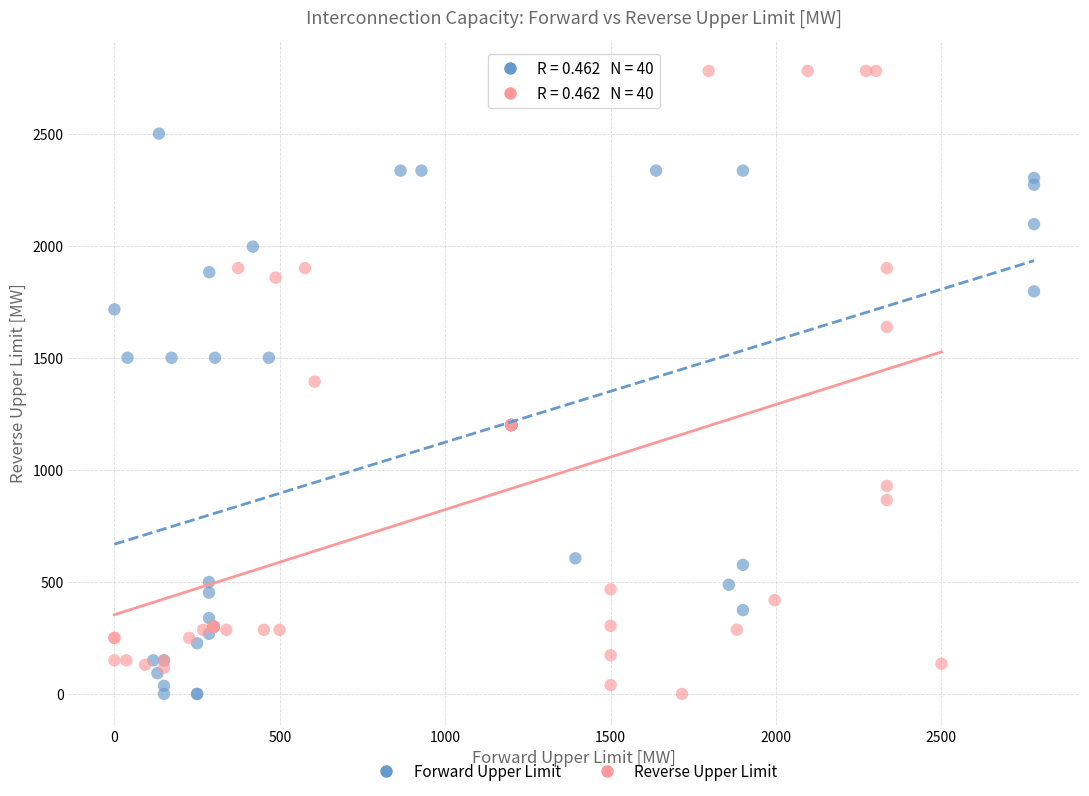

Which series reaches the maximum Y coordinate?

Reverse Upper Limit